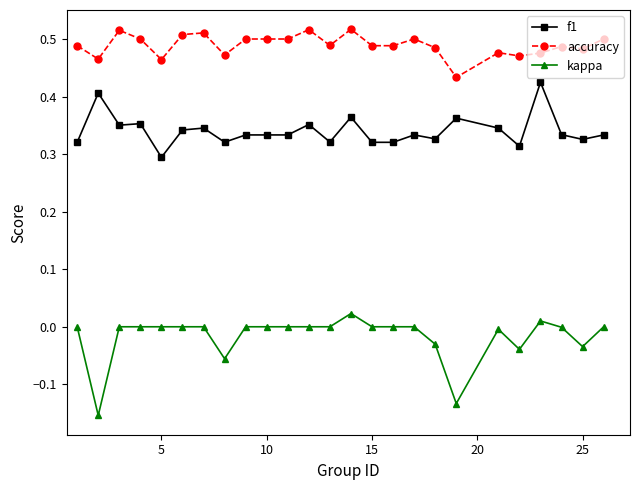

True or false: accuracy has more than 1 interior local peaks.

True